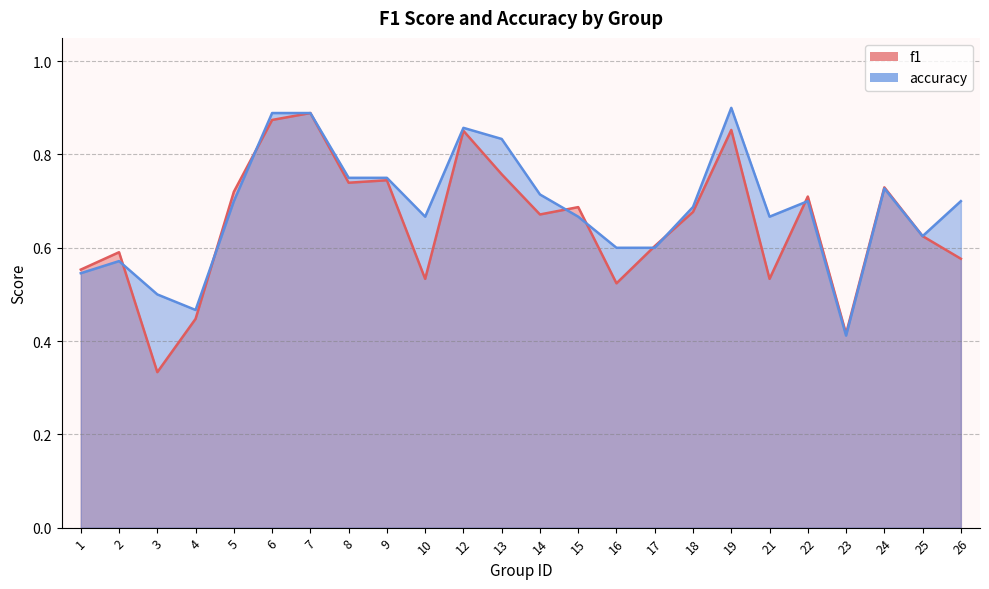

True or false: f1 and accuracy cross at least once.

True